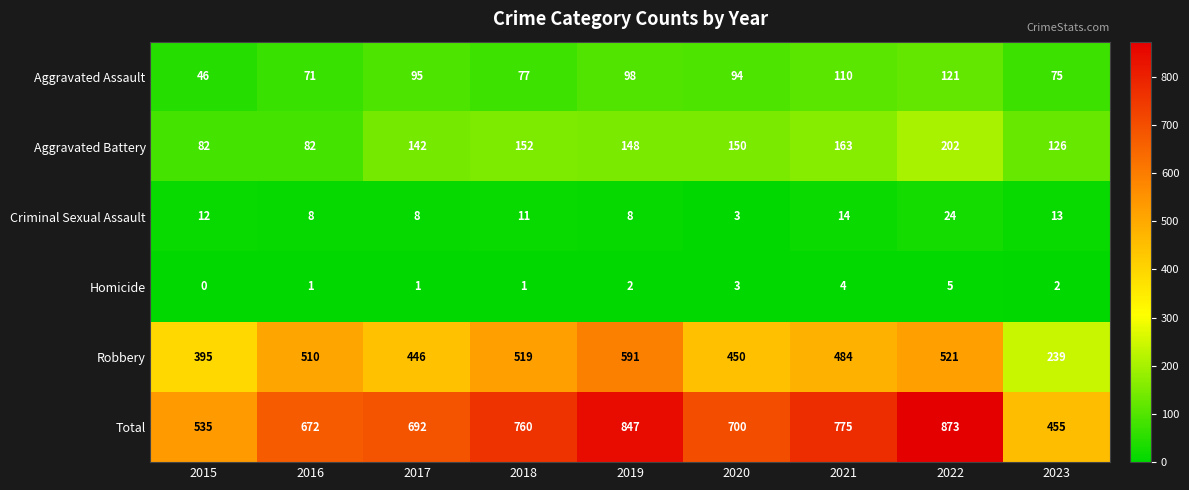

What is the total value across all series at 2015?

1070